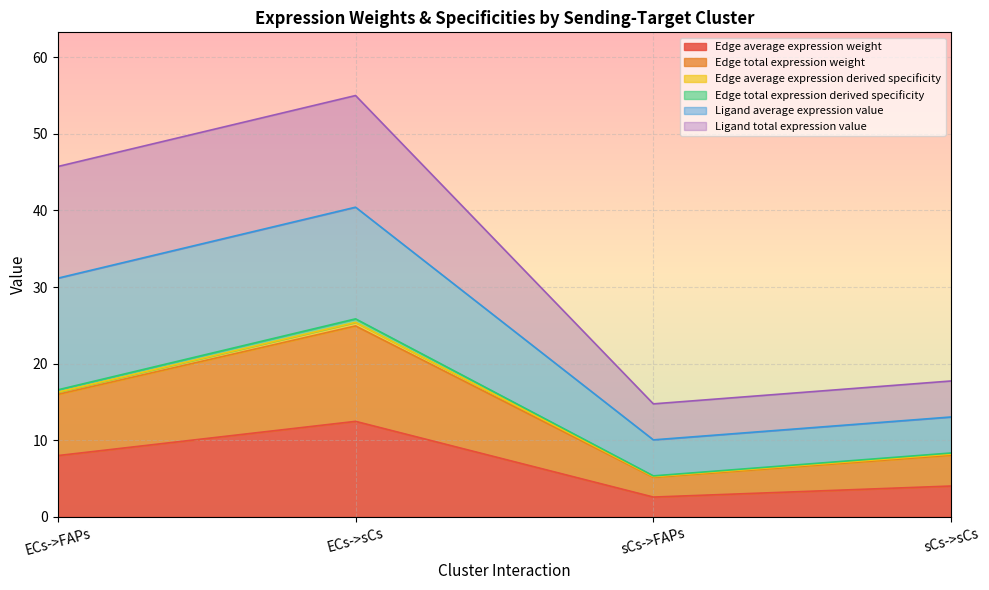

Is the value of Edge total expression weight at ECs->sCs greater than the value of Edge average expression weight at sCs->sCs?

Yes